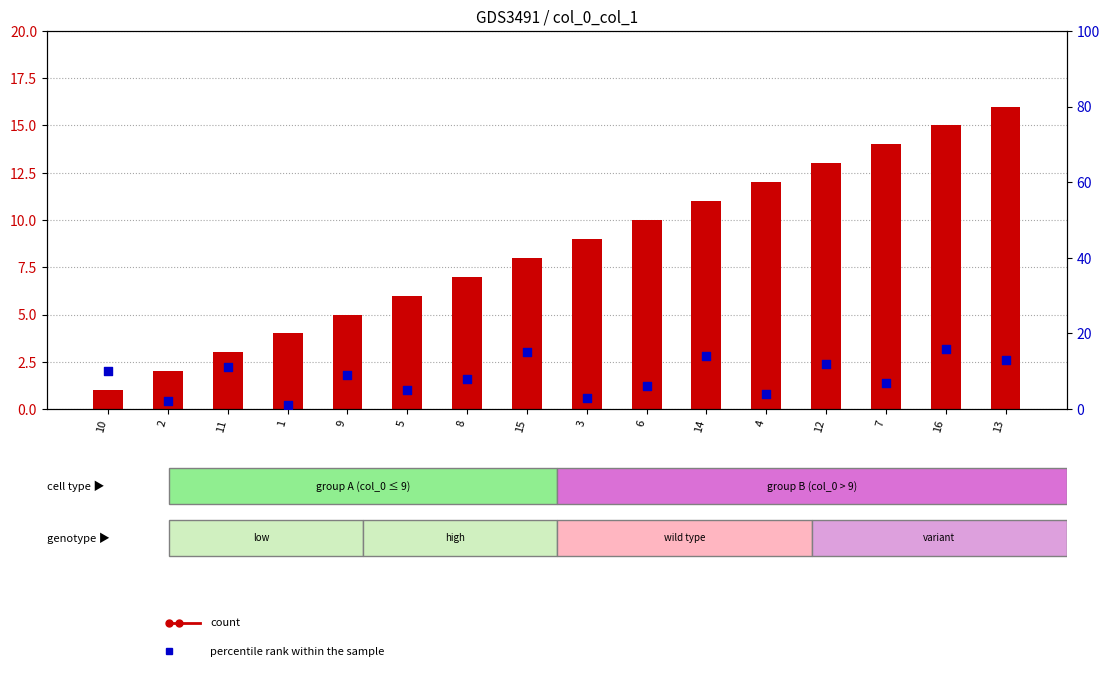

What are all the series names shown in the legend?

count, percentile rank within the sample